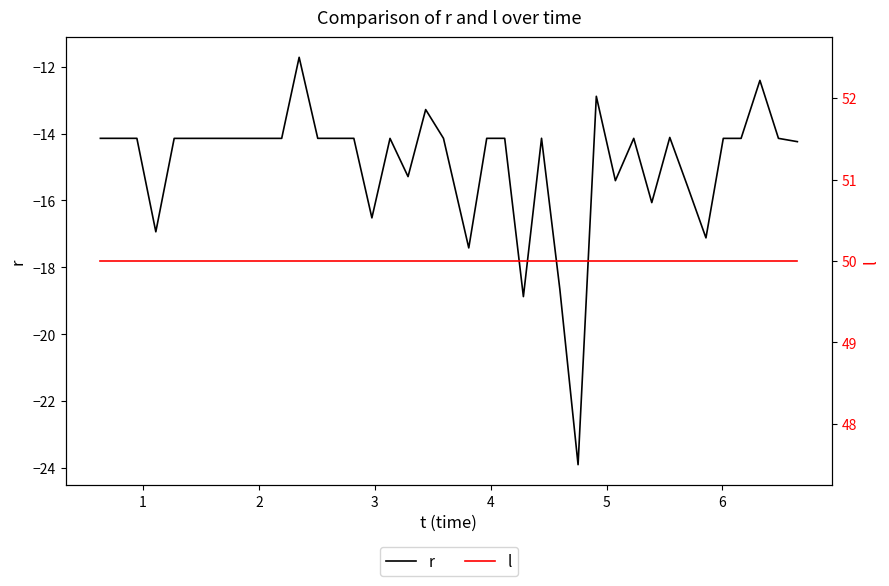

What is the maximum value for r?

-11.7